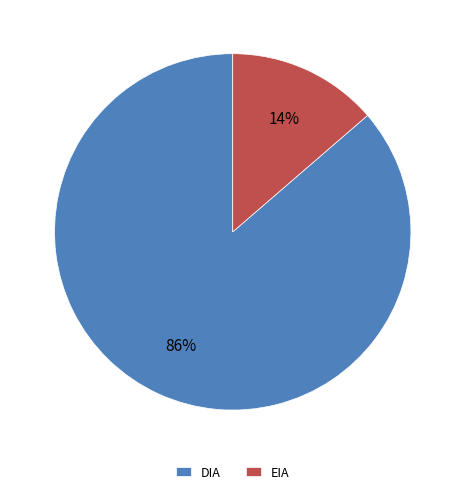

Is it true that DIA is 86% of the pie?

True